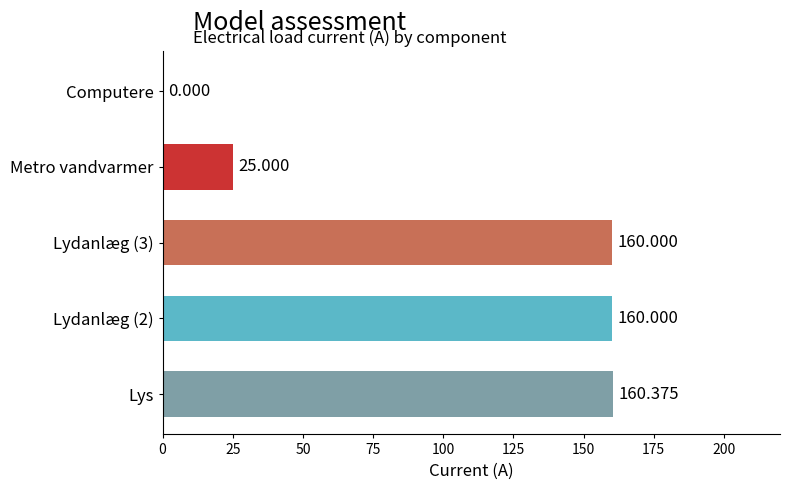

At which label is the value closest to 80?

Metro vandvarmer